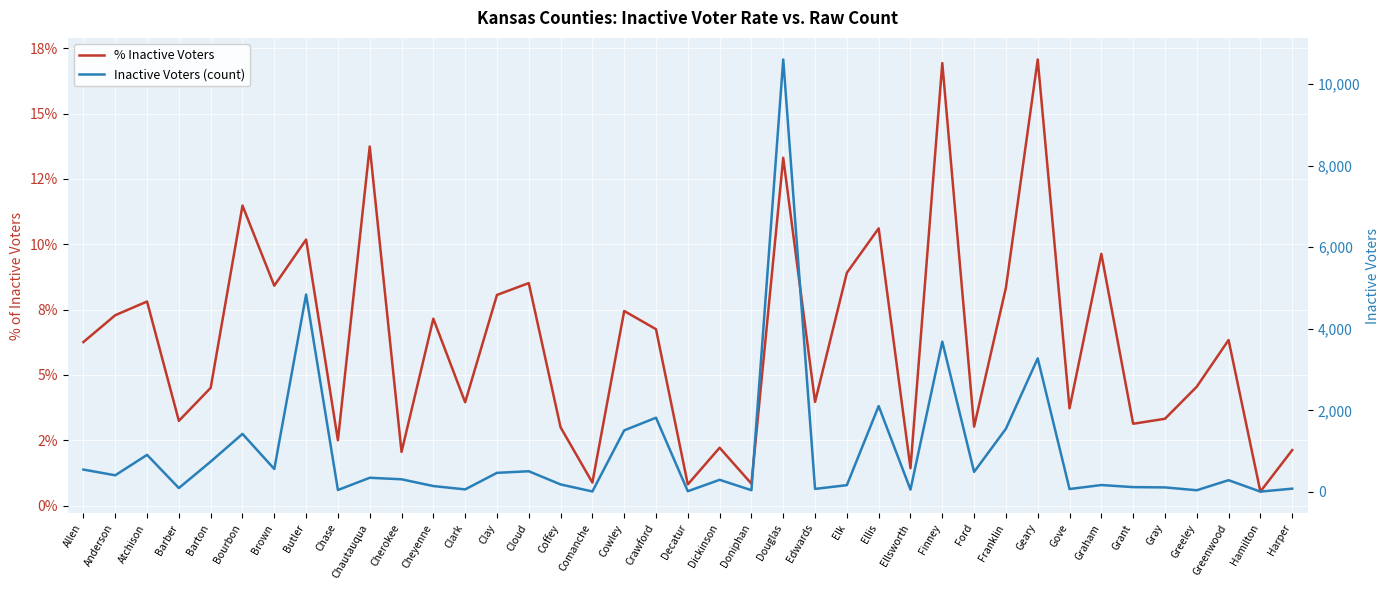

Where is the first local maximum for Inactive Voters (count)?

Atchison